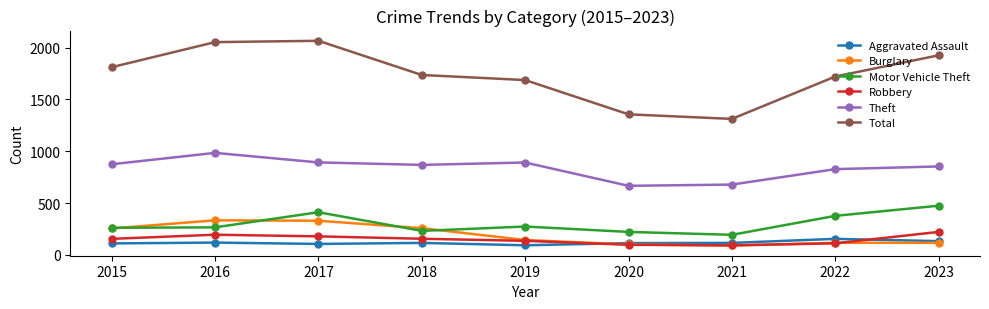

In Motor Vehicle Theft, how many points are higher than both neighbors (excluding endpoints)?

2